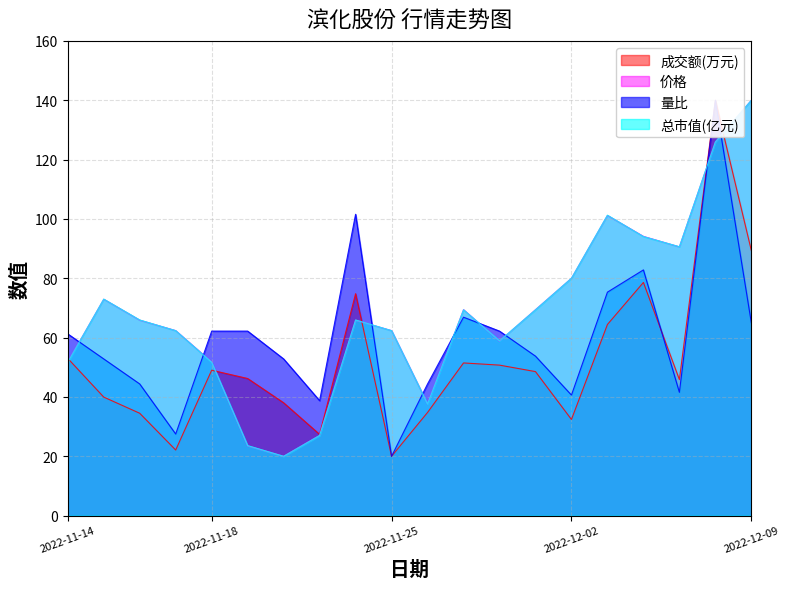

What is the difference between the second highest and minimum values in the 价格 series?

105.9